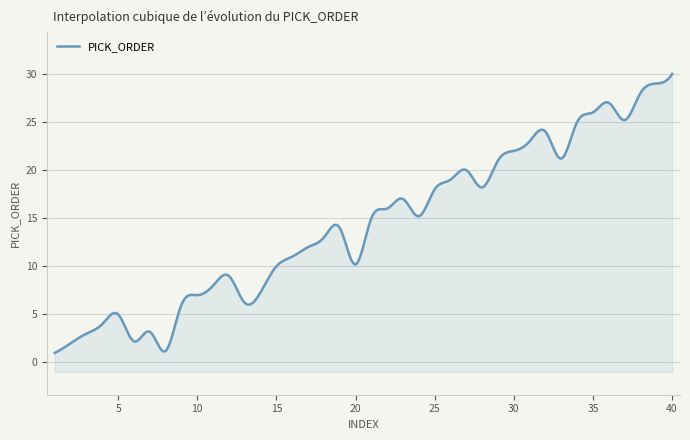

Between 24 and 1, which is larger?

24